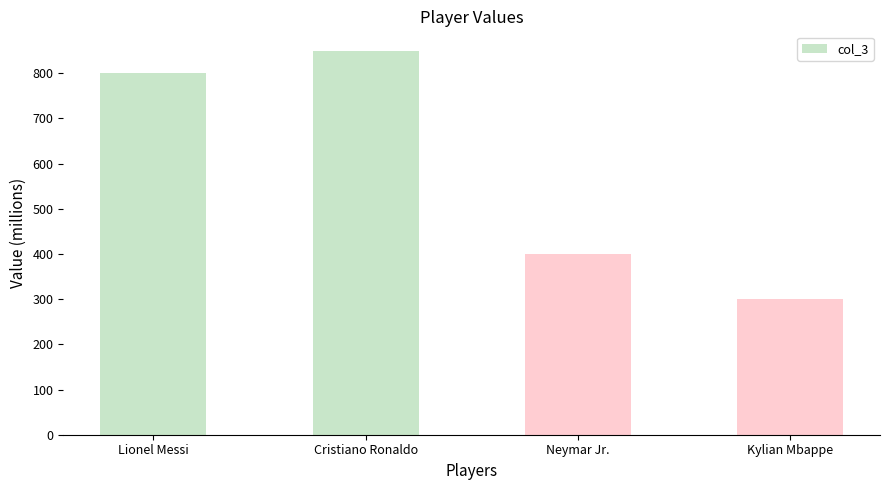

Where is the data nearest to the value 575?

Neymar Jr.